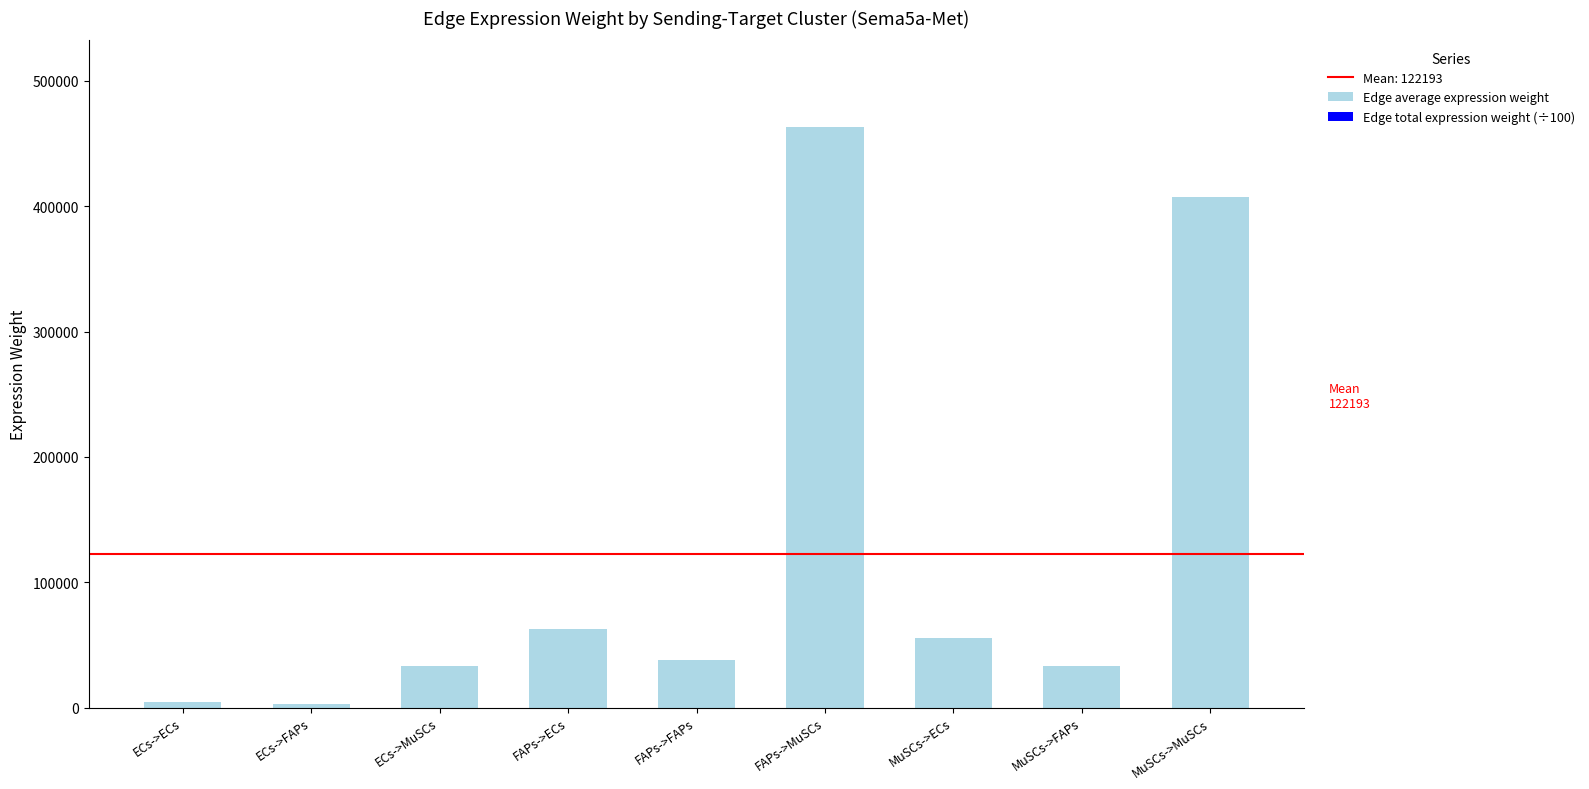

The value at FAPs->FAPs is 10743.0. True or false?

False